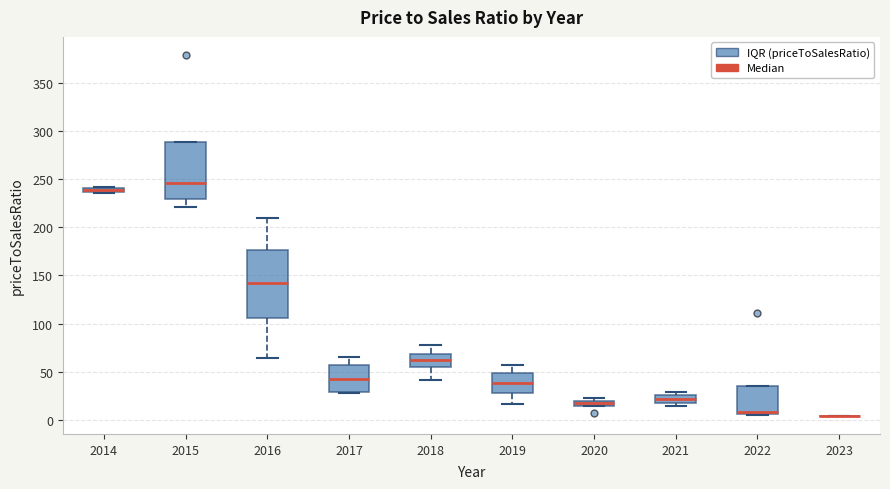

Where is the lower edge of the box at x = 2019 on the y-axis? The values are not printed on the chart, so give them approximately, as read against the axis.

30